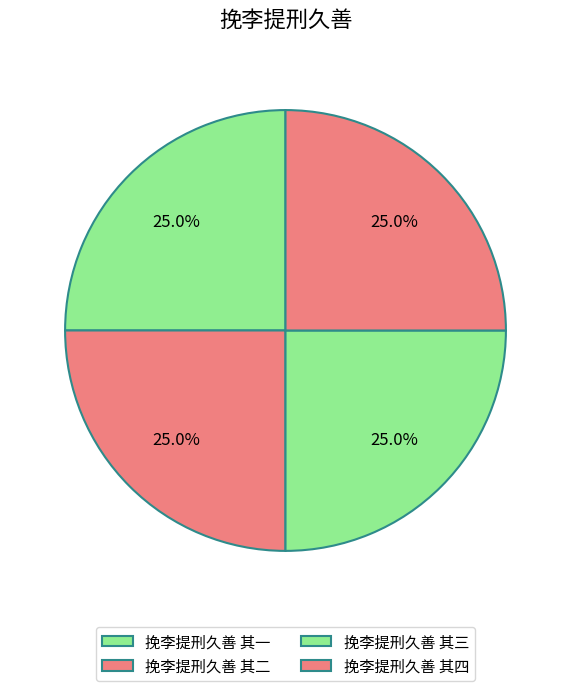

To the nearest percent, what is the combined percentage of 挽李提刑久善 其一 and 挽李提刑久善 其四?

50%